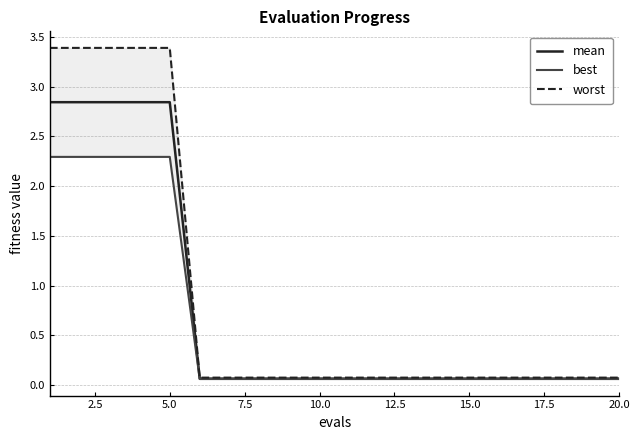

What is the average value of the best series?

0.6